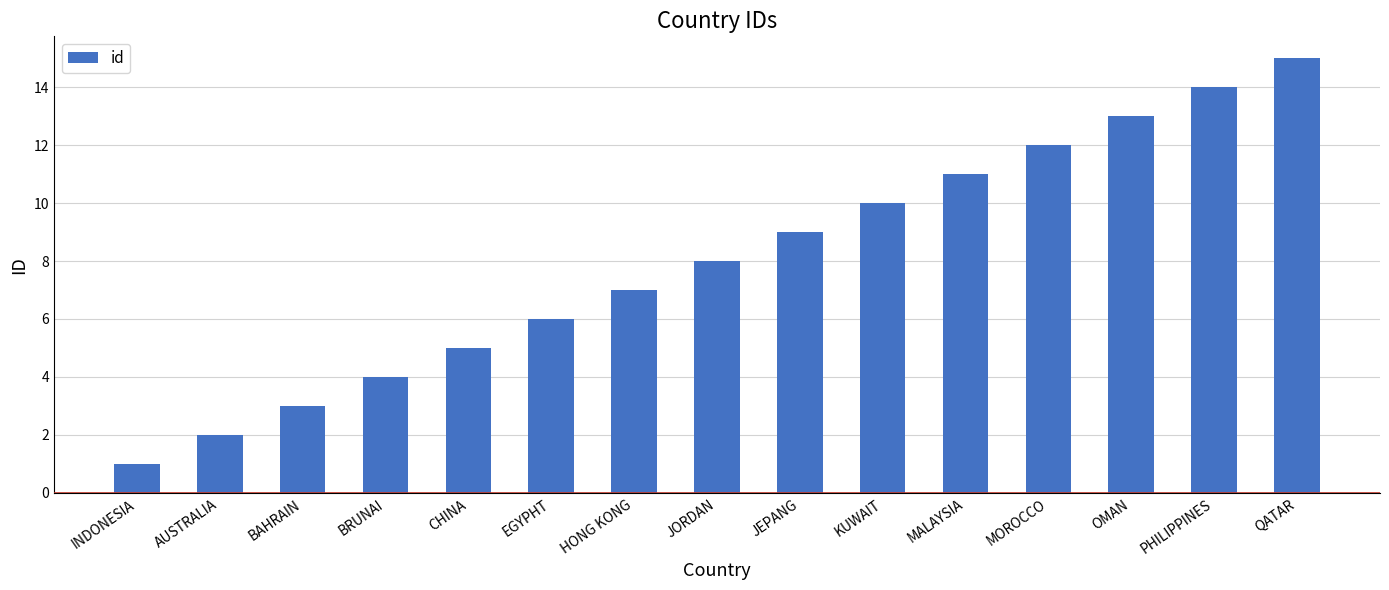

What is the smallest value displayed?

1